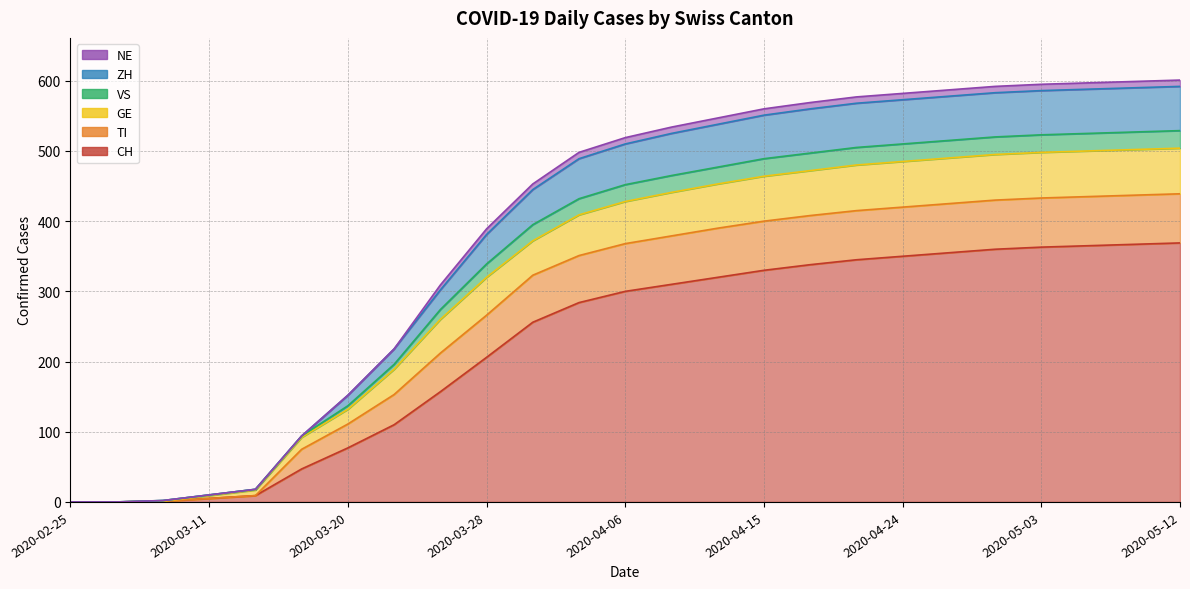

Rank the categories by ZH value from highest to lowest.

2020-05-12, 2020-05-09, 2020-05-06, 2020-05-03, 2020-04-30, 2020-04-27, 2020-04-24, 2020-04-21, 2020-04-18, 2020-04-15, 2020-04-12, 2020-04-09, 2020-04-06, 2020-04-03, 2020-03-31, 2020-03-28, 2020-03-25, 2020-03-22, 2020-03-20, 2020-03-18, 2020-03-15, 2020-03-11, 2020-03-08, 2020-02-25, 2020-02-28